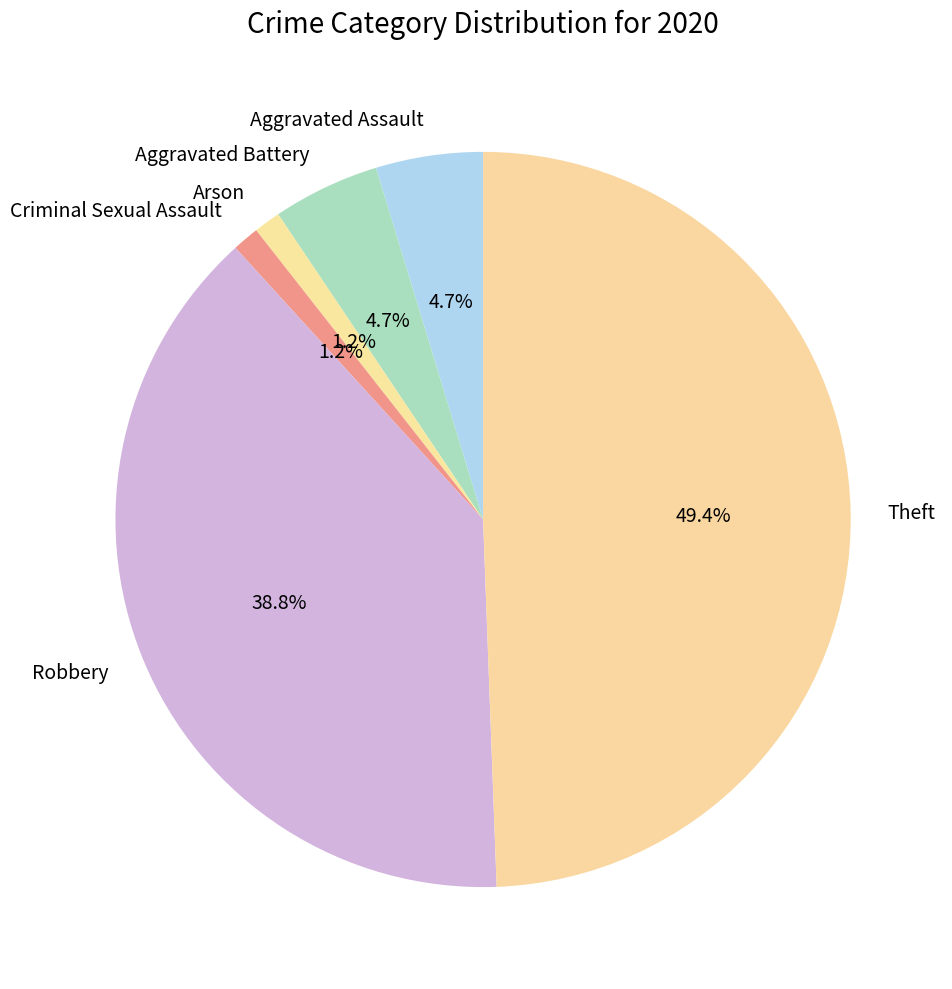

Which slice is the largest?

Theft